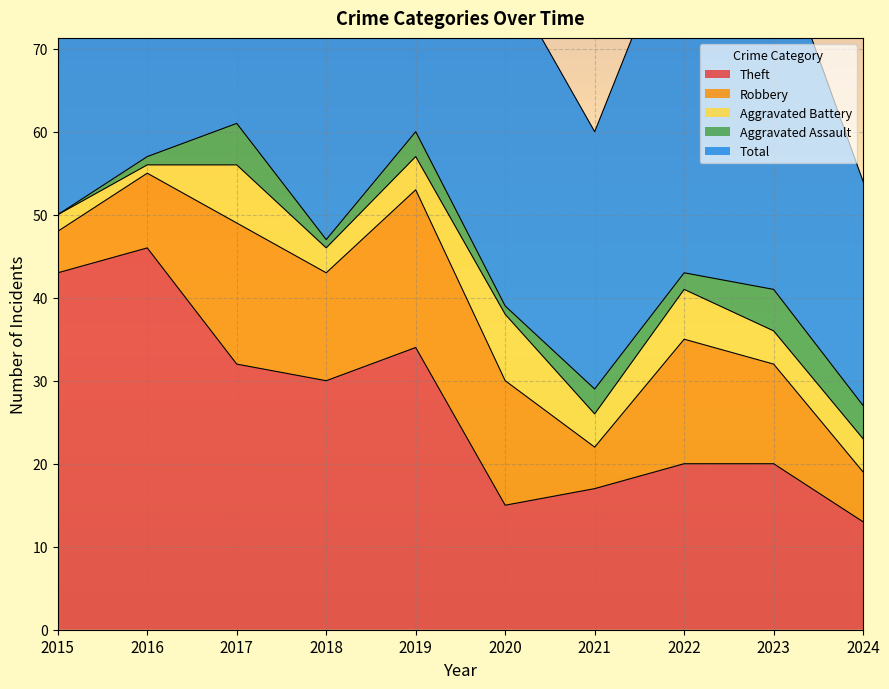

How many categories are shown in the chart?

10